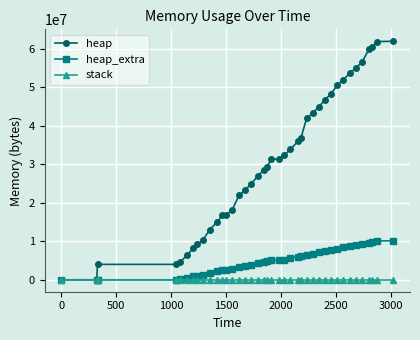

List the series in order of their overall mean, highest first.

heap, heap_extra, stack